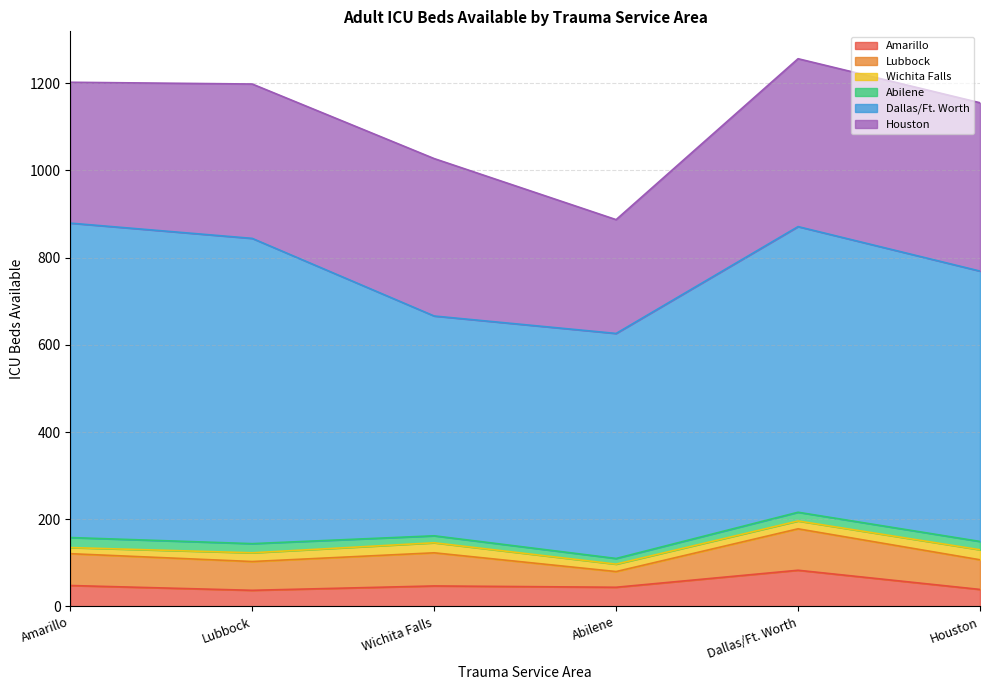

The Lubbock series shows 119 at Houston. True or false?

False